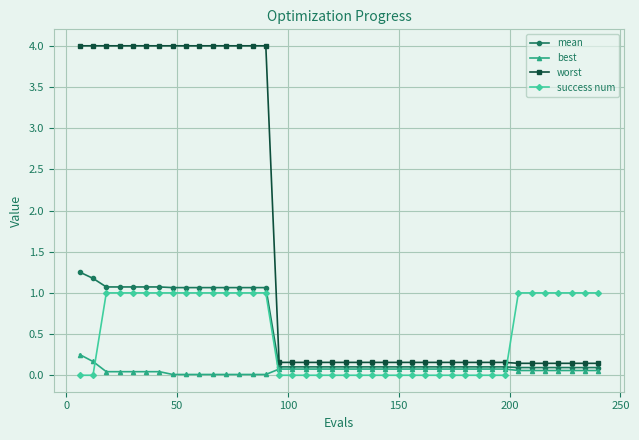

Does the chart have visible grid lines?

Yes